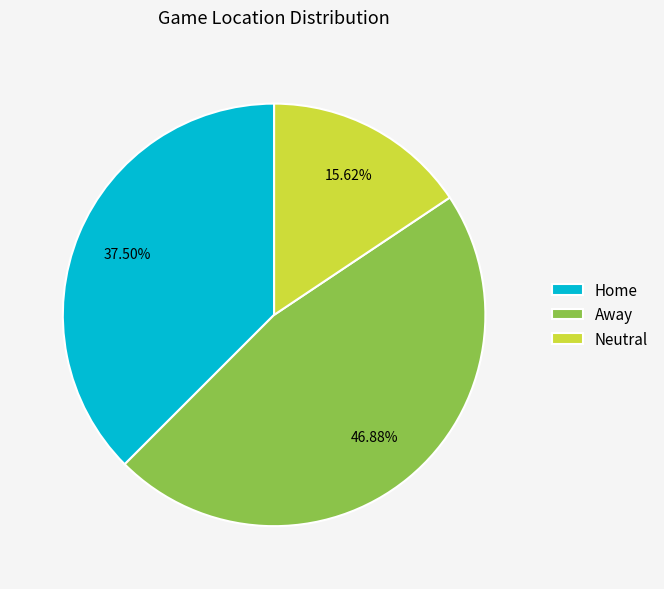

What is the largest slice in the pie chart?

Away